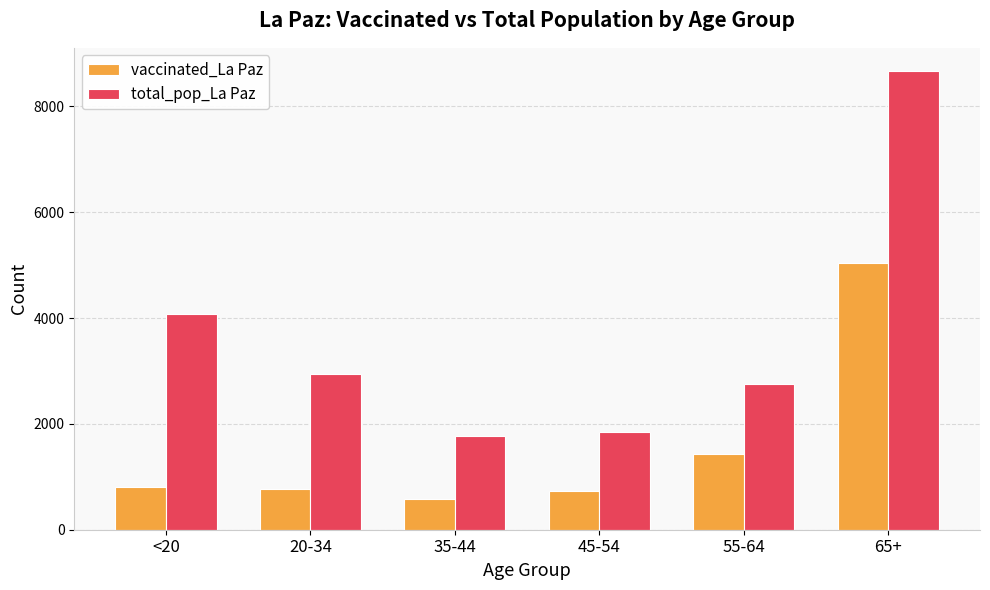

What is the minimum value shown in the chart?

576